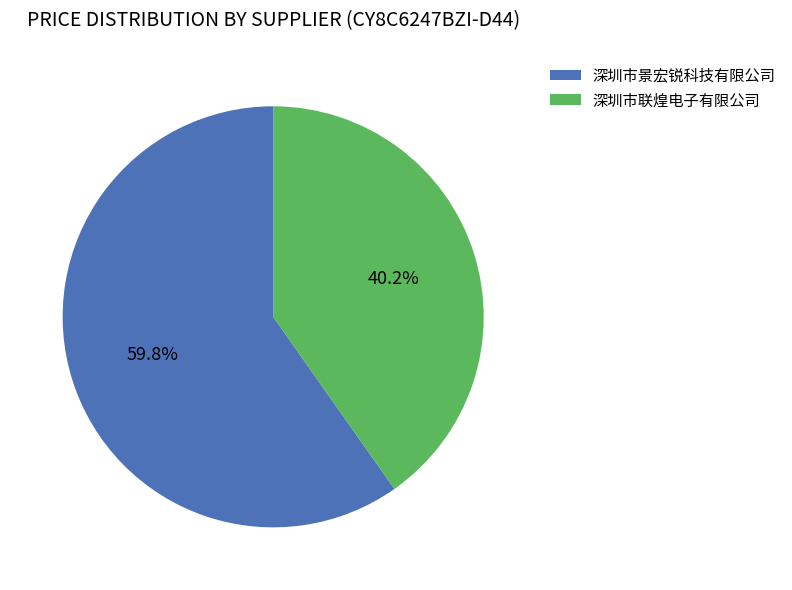

Rank the categories by value from highest to lowest.

深圳市景宏锐科技有限公司, 深圳市联煌电子有限公司